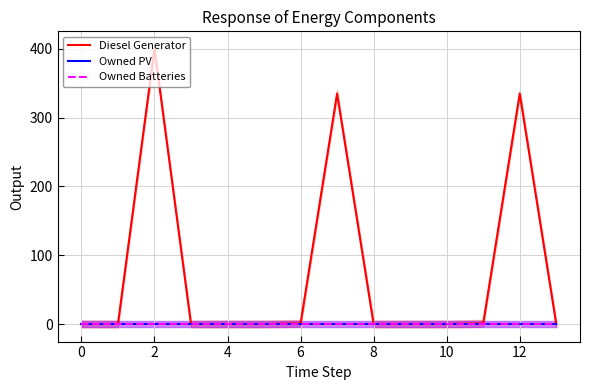

True or false: Owned PV and Owned Batteries cross at least once.

False